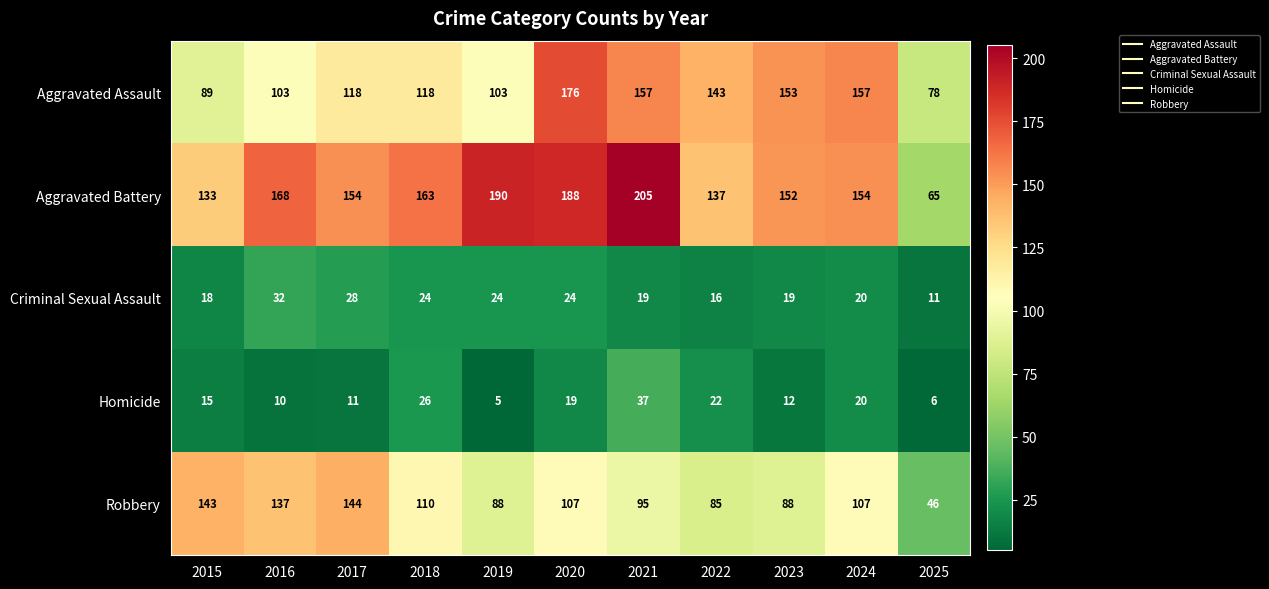

At which category is the sum across all series the highest?

2020